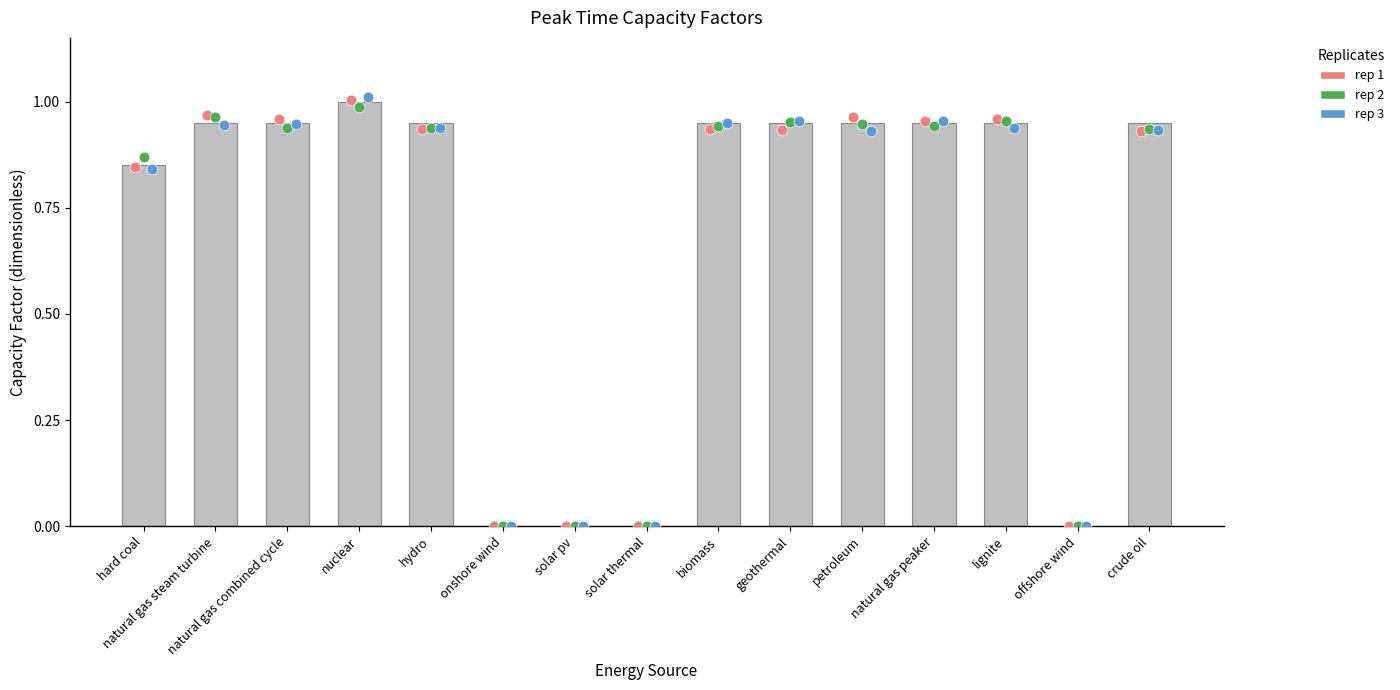

Which series has the largest Y range (max minus min)?

rep 3